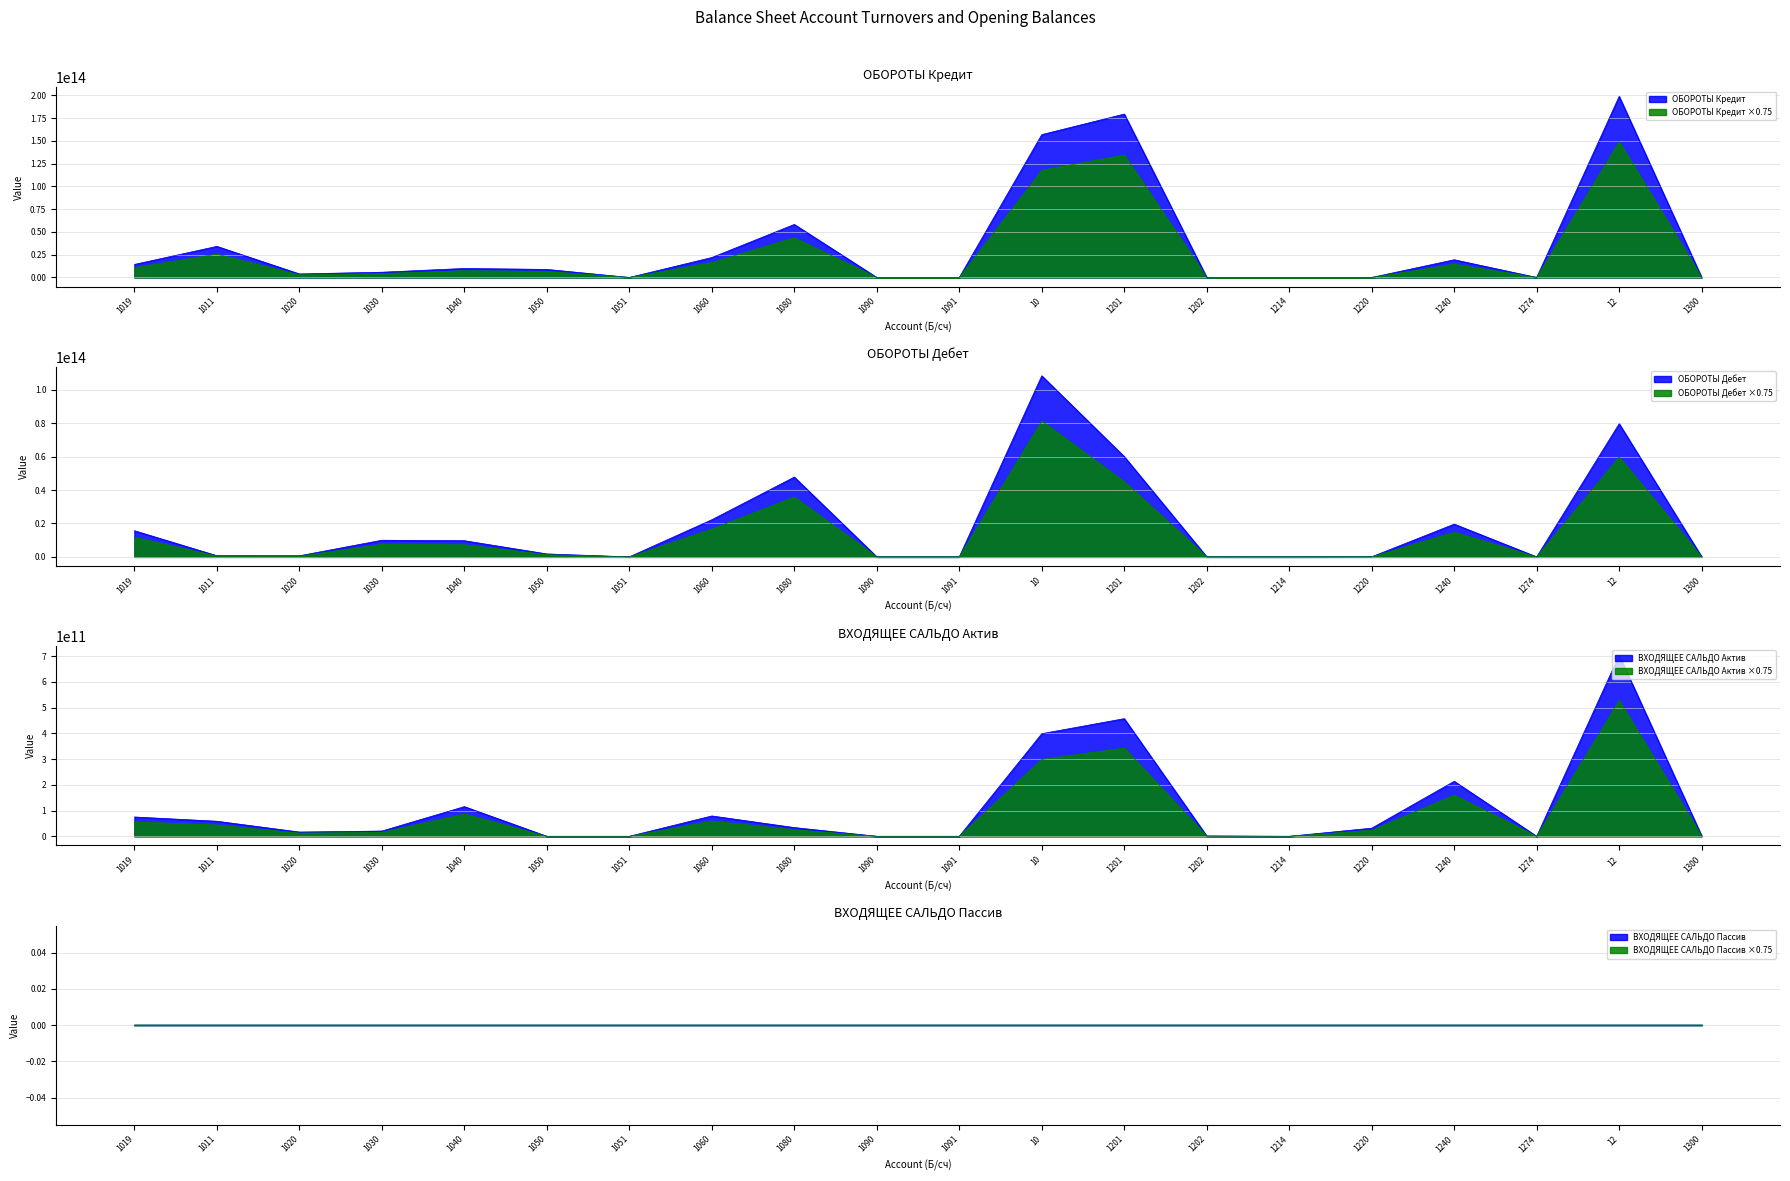

What is the difference between the maximum and second lowest values in the ОБОРОТЫ Дебет series?

108332614930099.4